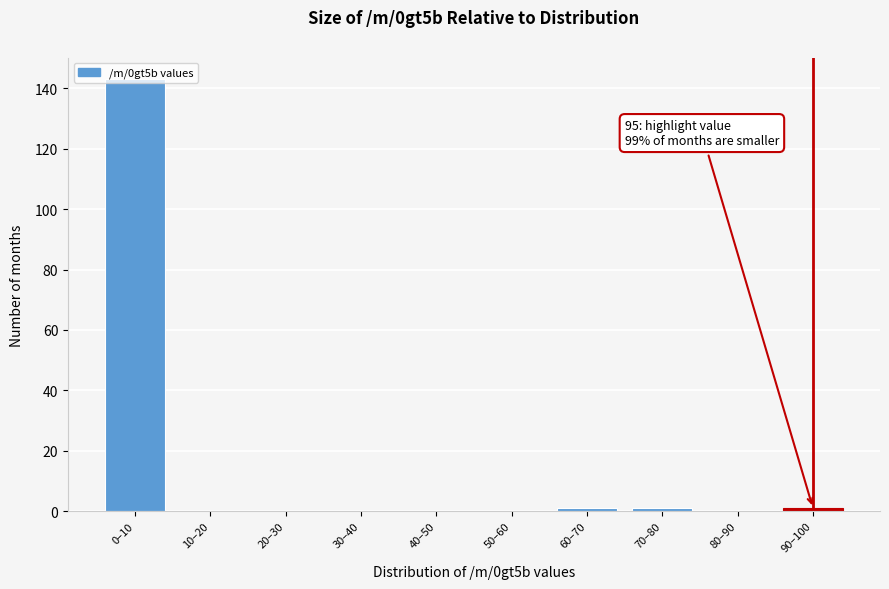

The chart shows a value of 0 at 10–20. True or false?

True